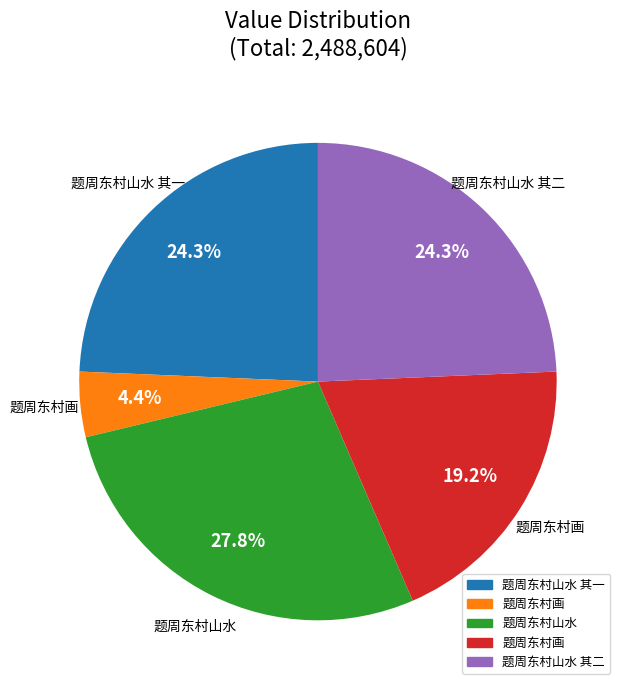

Does any single category account for the majority?

No